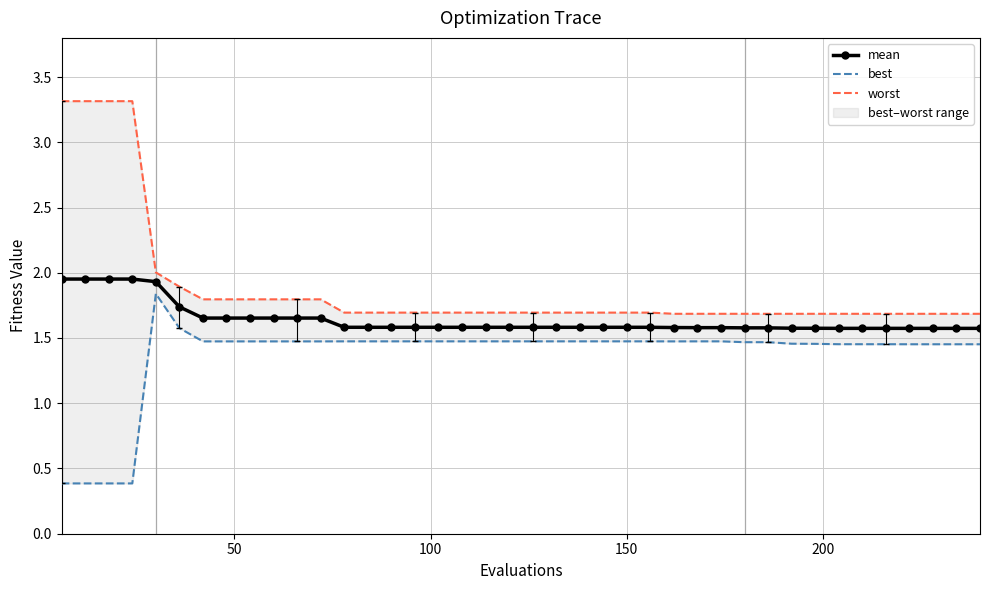

Which series has the largest range (max minus min)?

worst